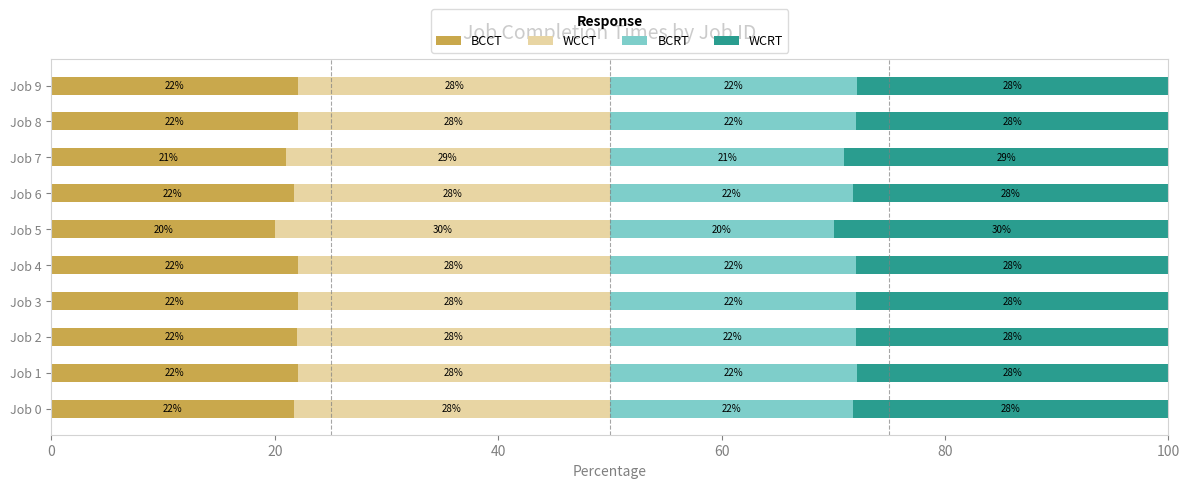

At which label is BCCT closest to 21?

Job 7